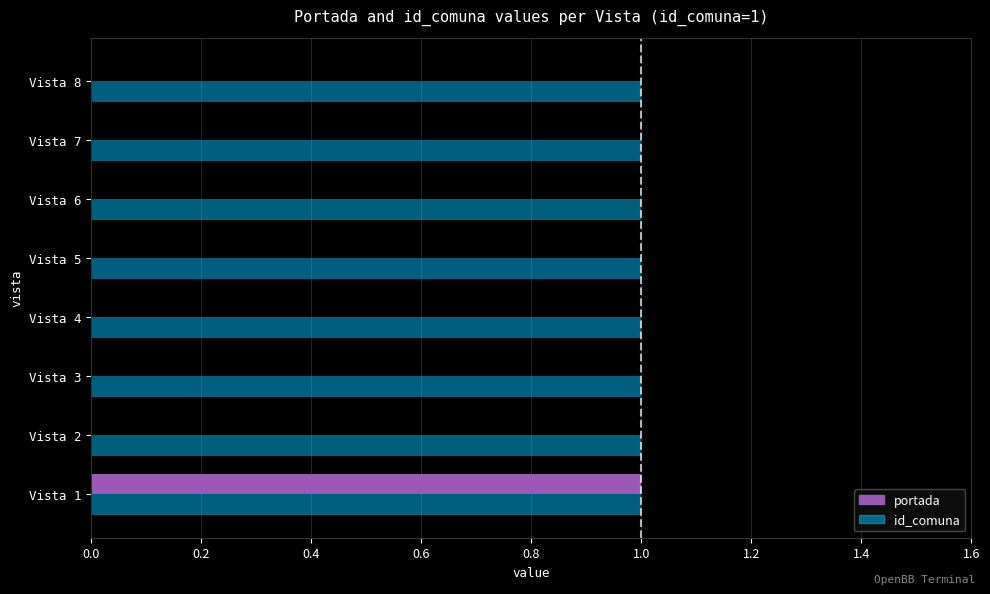

How many bars are there in total?

16